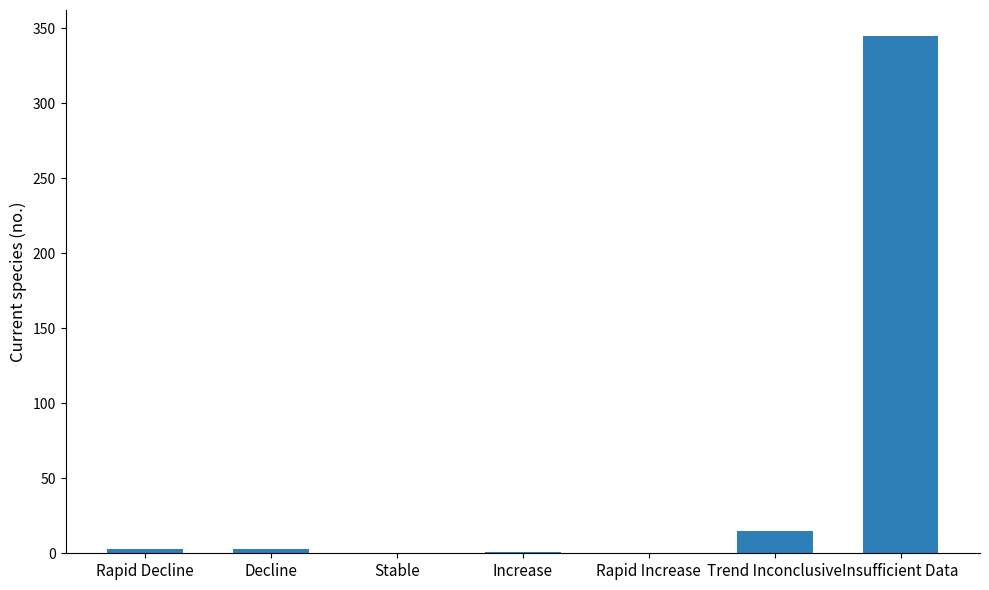

True or false: the data shows 71 at Insufficient Data.

False